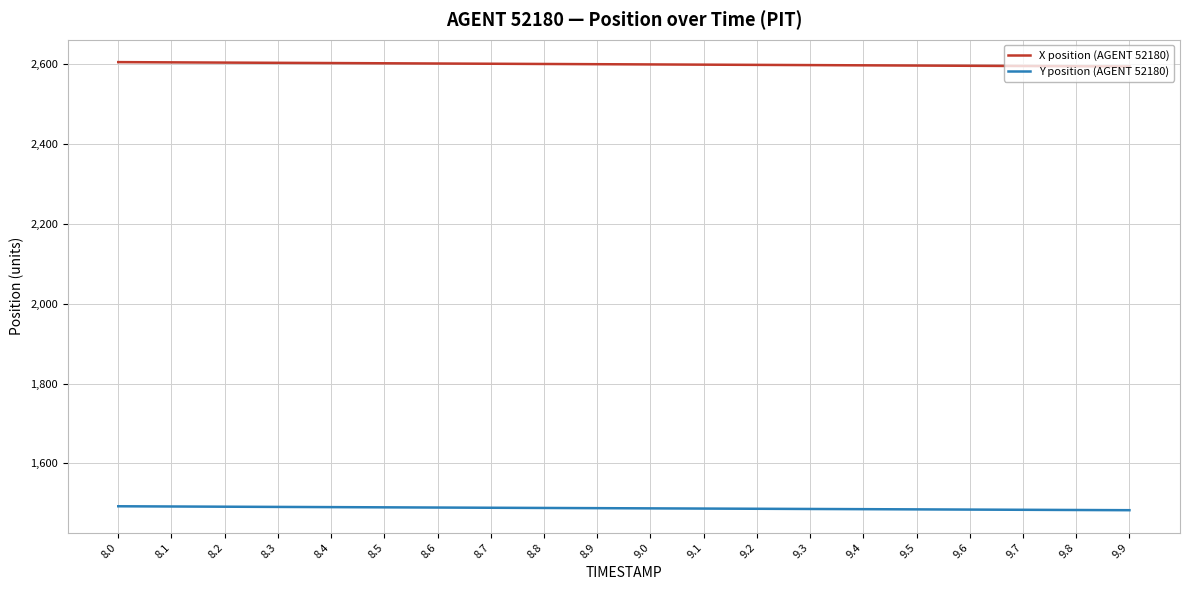

Which series has the largest total across all categories?

X position (AGENT 52180)